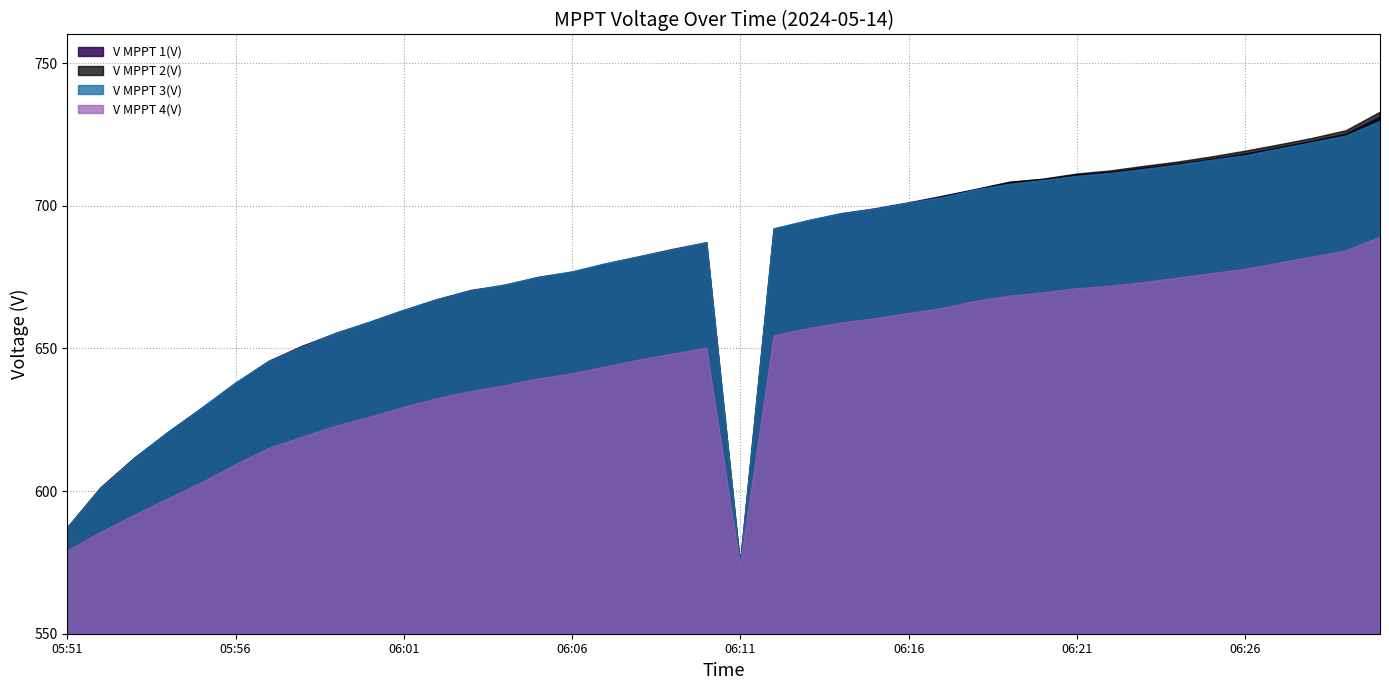

What is the label of the 7th point from the left?

05:57